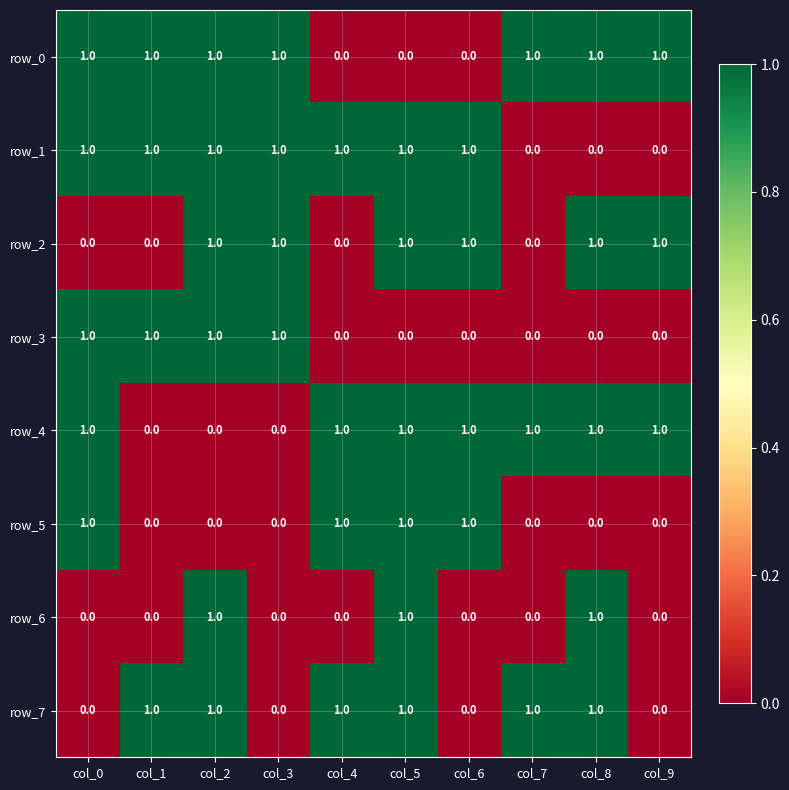

Is it true that row_6 equals 2 at col_2?

False